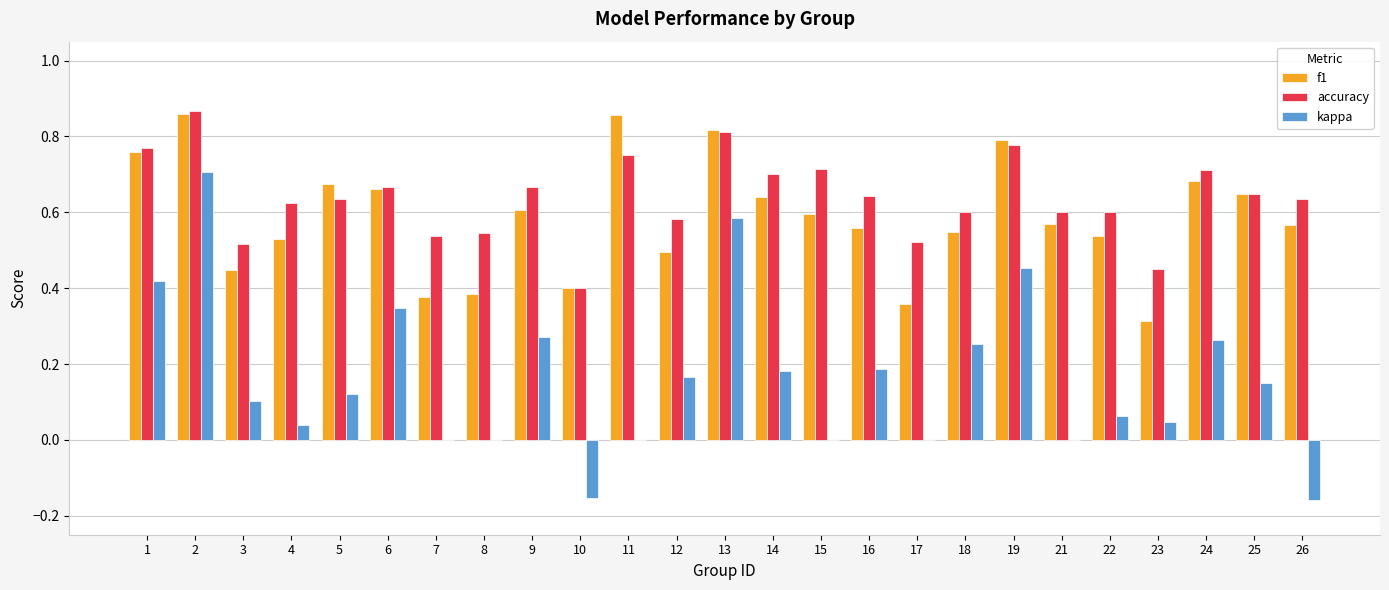

Count the number of data series in this chart.

3